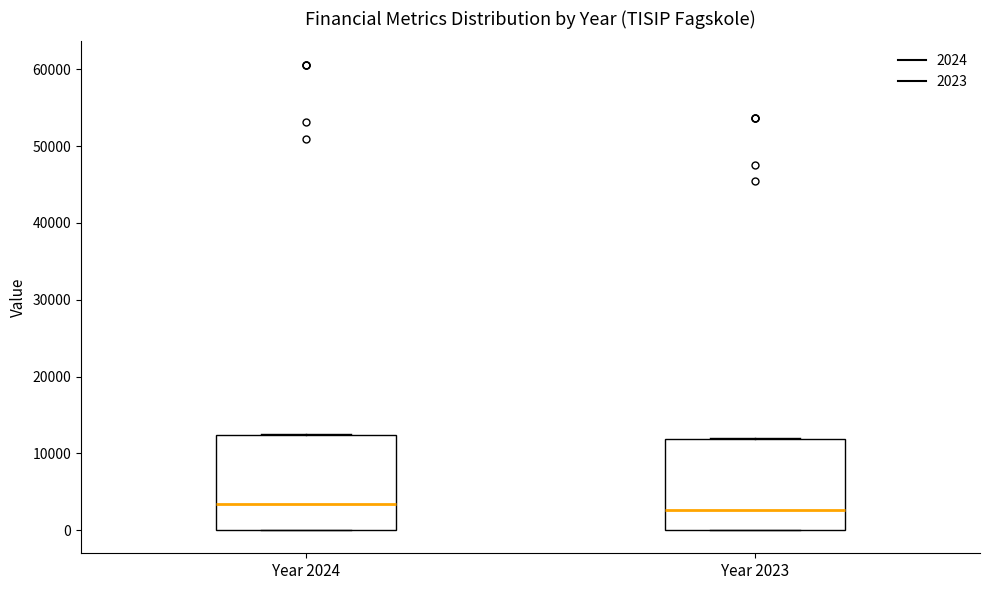

Reading left to right, transcribe this box plot: for each box, give where its median line is, the range the box spans, and where its two whiskers end, as read against the y-axis. The values are not printed on the chart, so give them approximately, as read against the axis.

Year 2024: median 3000, box 0 to 12000, whiskers 0 to 12000
Year 2023: median 3000, box 0 to 12000, whiskers 0 to 12000